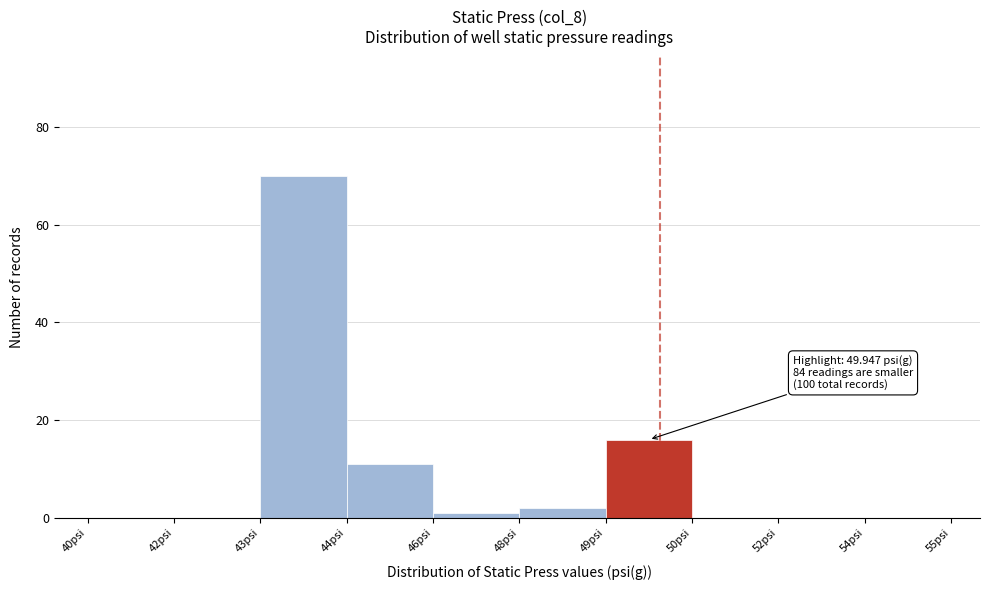

Reading left to right, extract all data points from this chart.

40psi=0	42psi=0	43psi=70	44psi=11	46psi=1	48psi=2	49psi=16	50psi=0	52psi=0	54psi=0